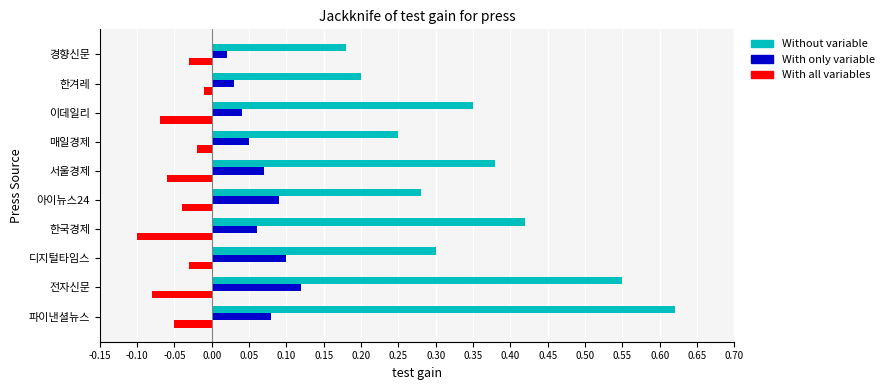

At which category does the chart reach its peak across all series?

파이낸셜뉴스